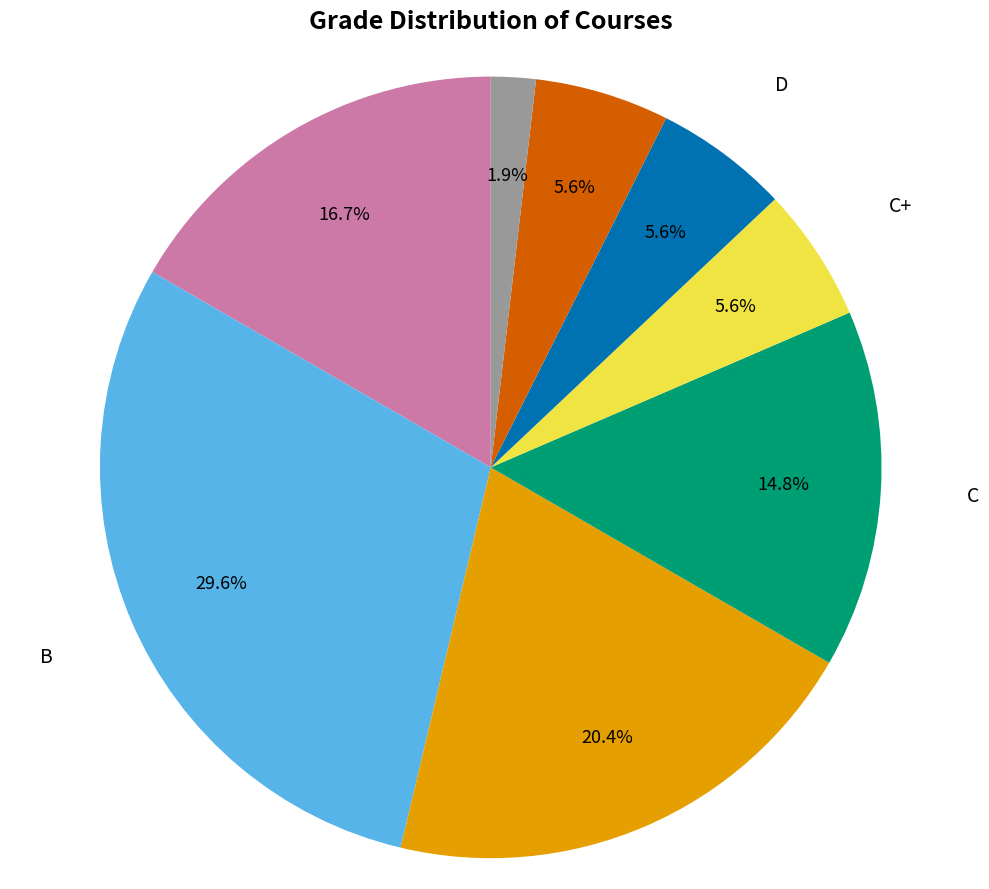

Is there a majority slice in this chart?

No